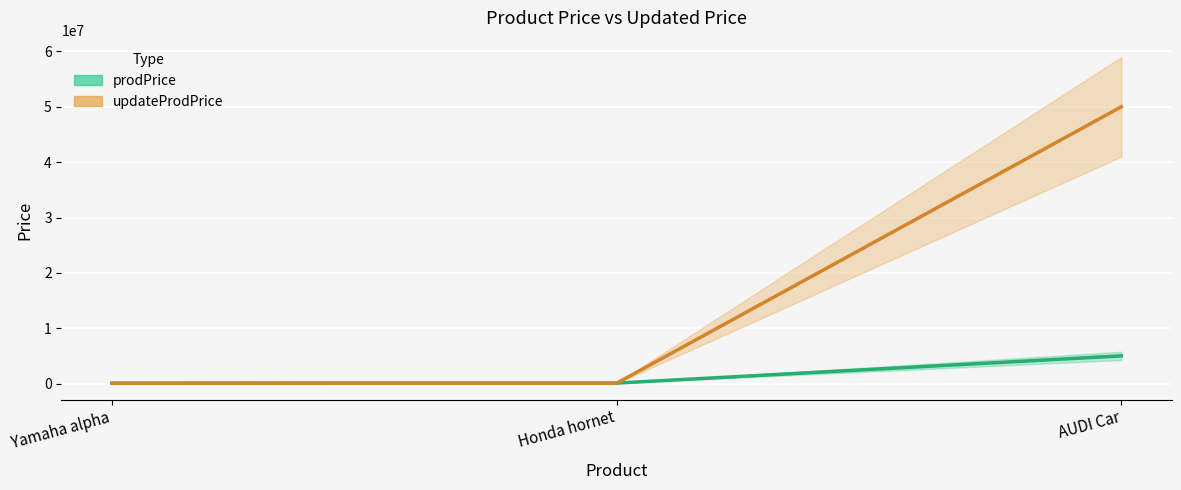

What is the average value of the prodPrice series?

1718333